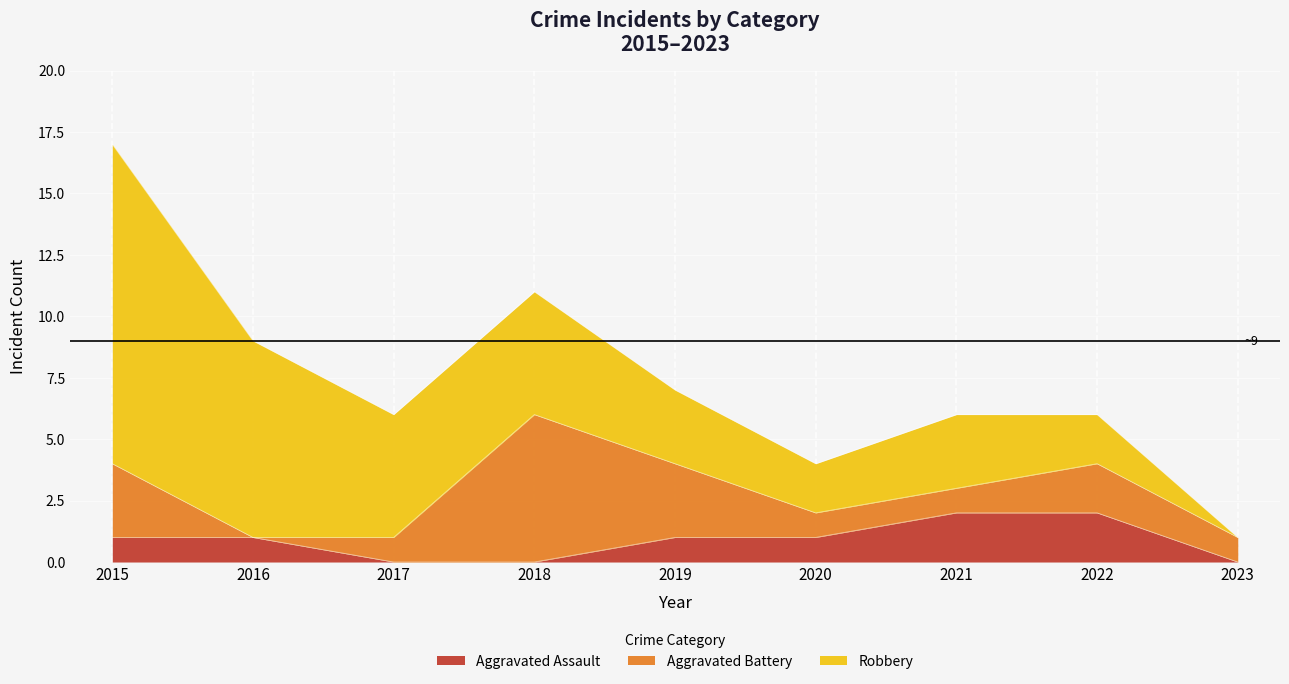

Reading left to right, what are all the values shown in this chart?

Aggravated Assault: 2015=1	2016=1	2017=0	2018=0	2019=1	2020=1	2021=2	2022=2	2023=0
Aggravated Battery: 2015=3	2016=0	2017=1	2018=6	2019=3	2020=1	2021=1	2022=2	2023=1
Robbery: 2015=13	2016=8	2017=5	2018=5	2019=3	2020=2	2021=3	2022=2	2023=0